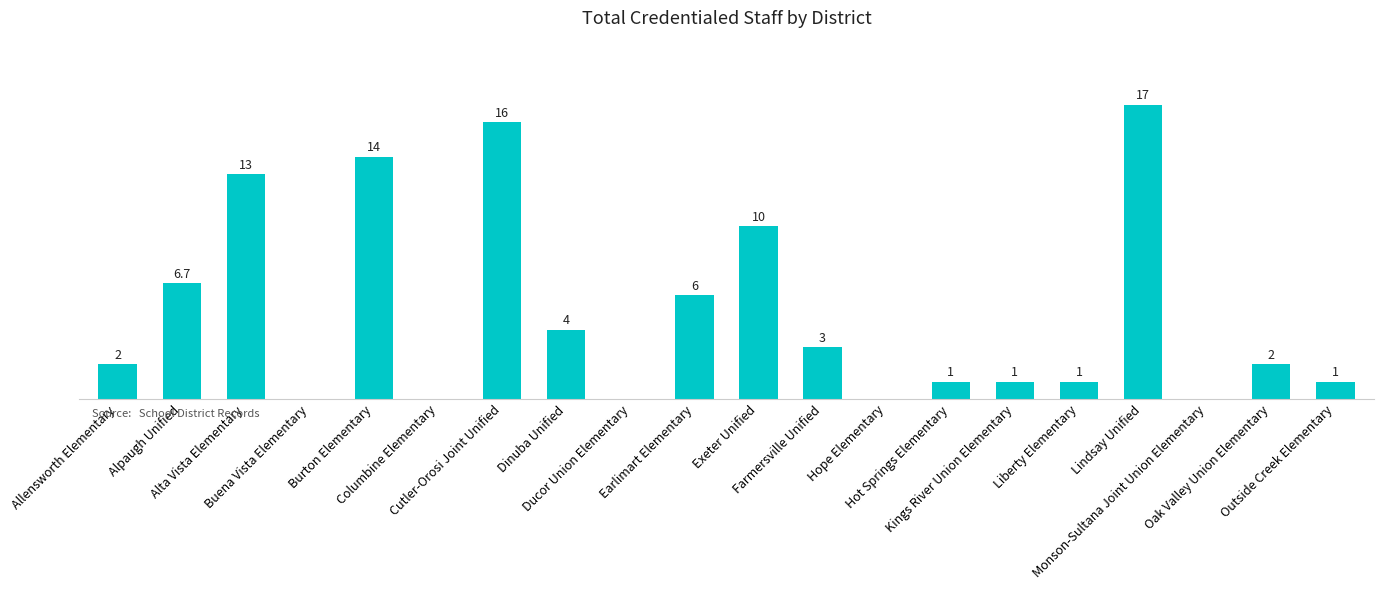

Where does the data first go above 2?

Alpaugh Unified